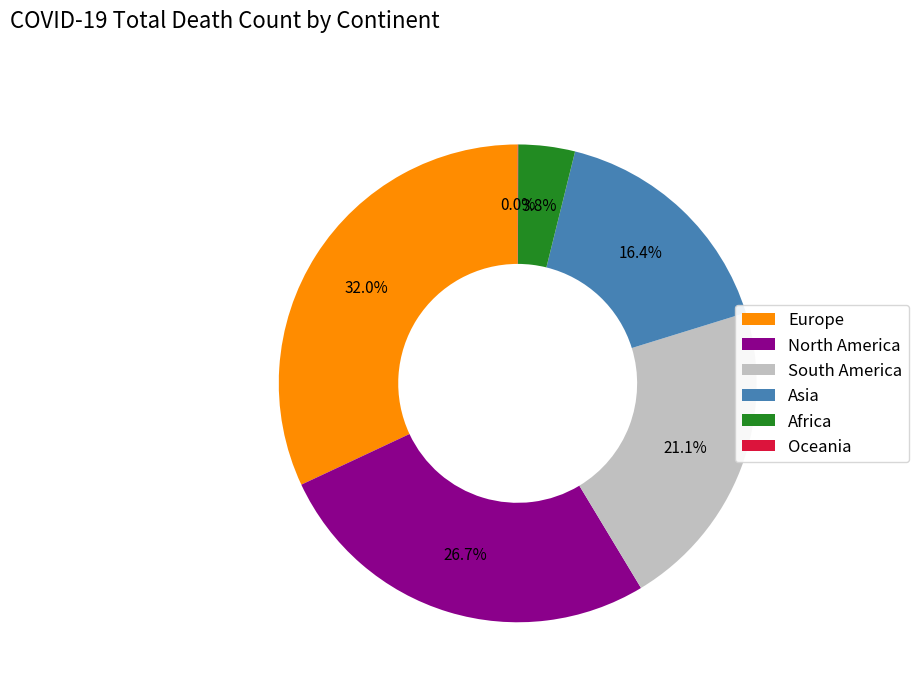

Does any single category account for the majority?

No